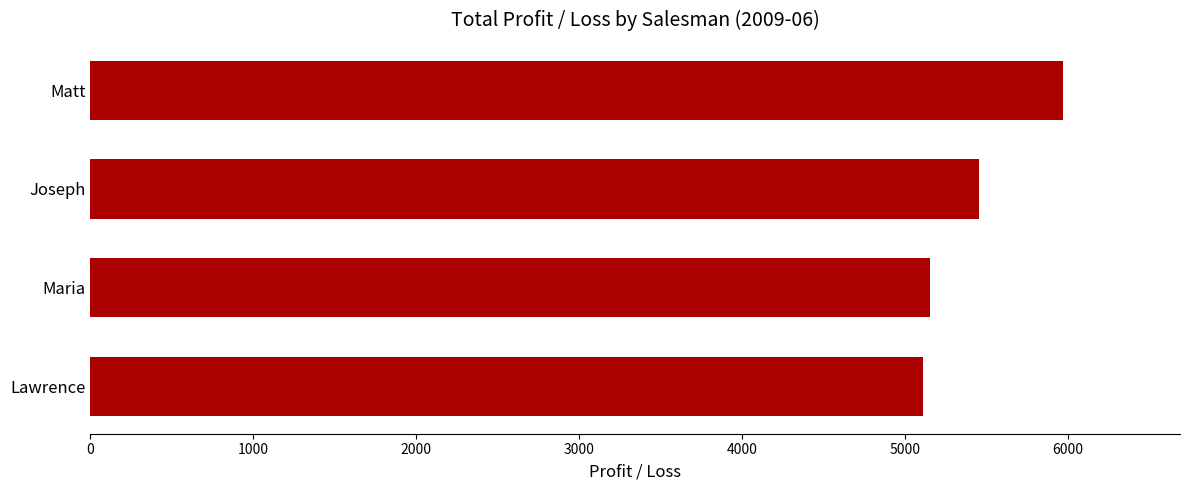

Reading top to bottom, transcribe all the data shown in this chart.

Matt=5973.3	Joseph=5457.2	Maria=5153.3	Lawrence=5111.9